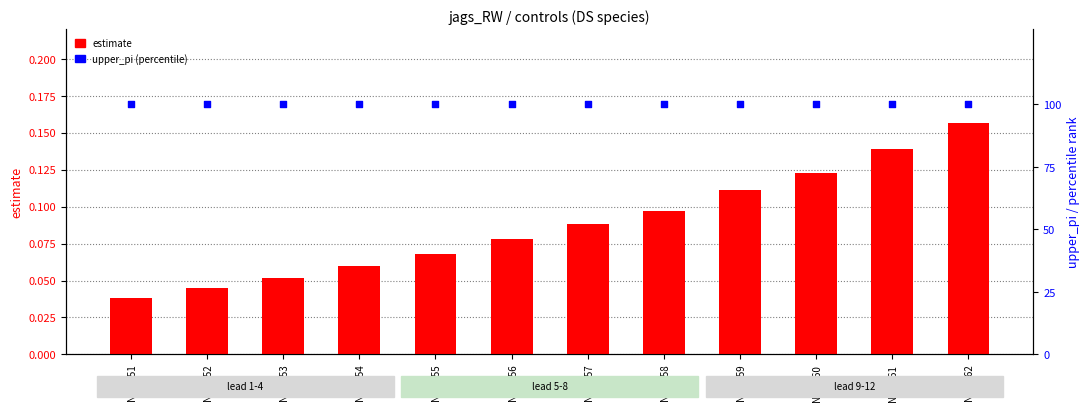

Is the value of estimate at NM_555 greater than the value of upper_pi (percentile) at NM_562?

No